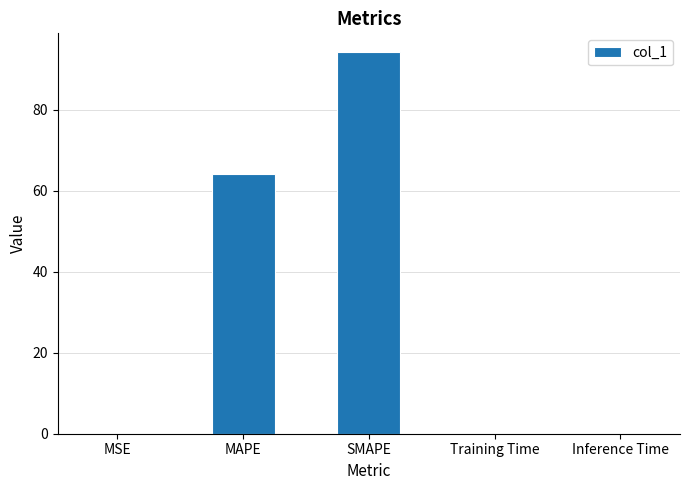

What is the greatest value displayed?

94.1